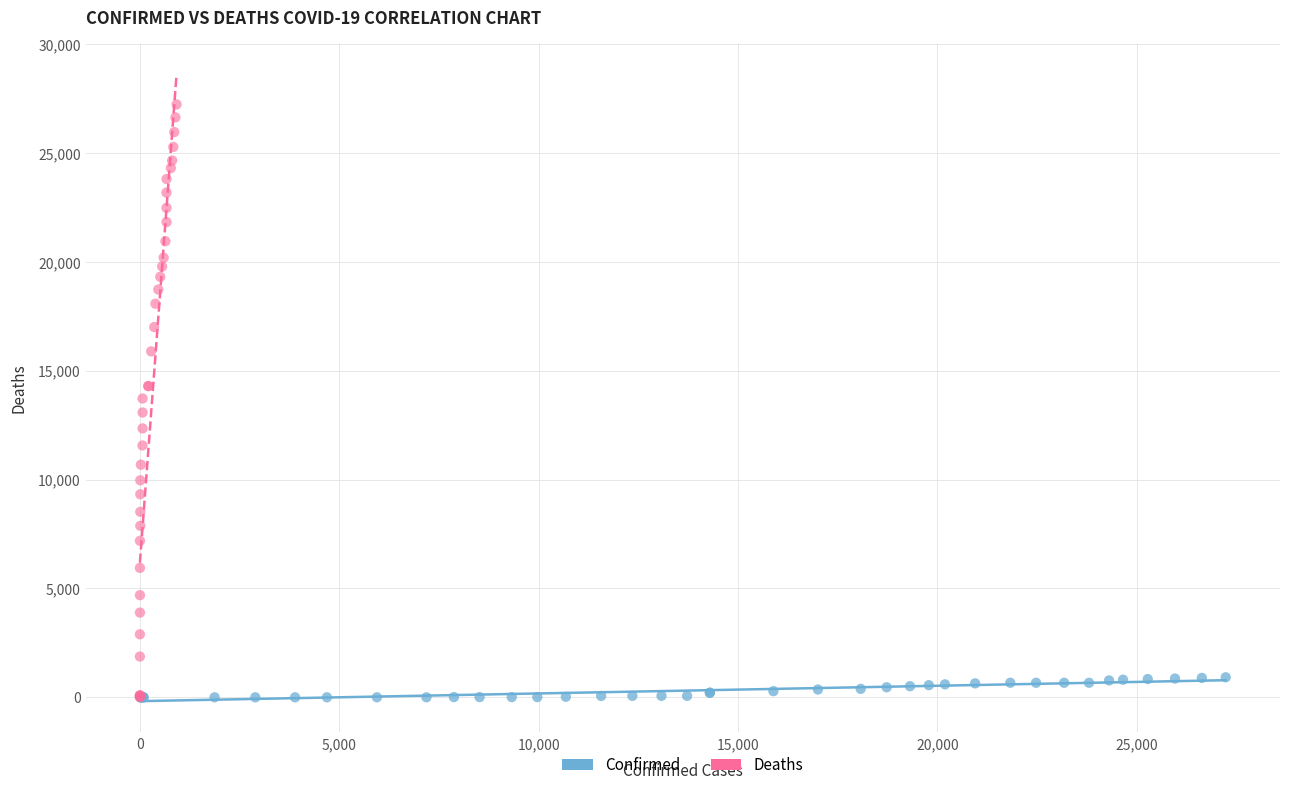

Which series has the widest spread of Y values?

Deaths